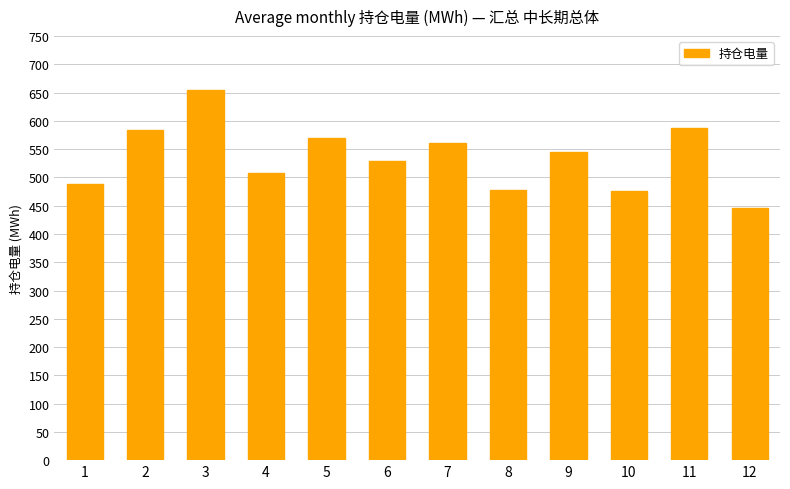

The value at 8 is 231.7. True or false?

False